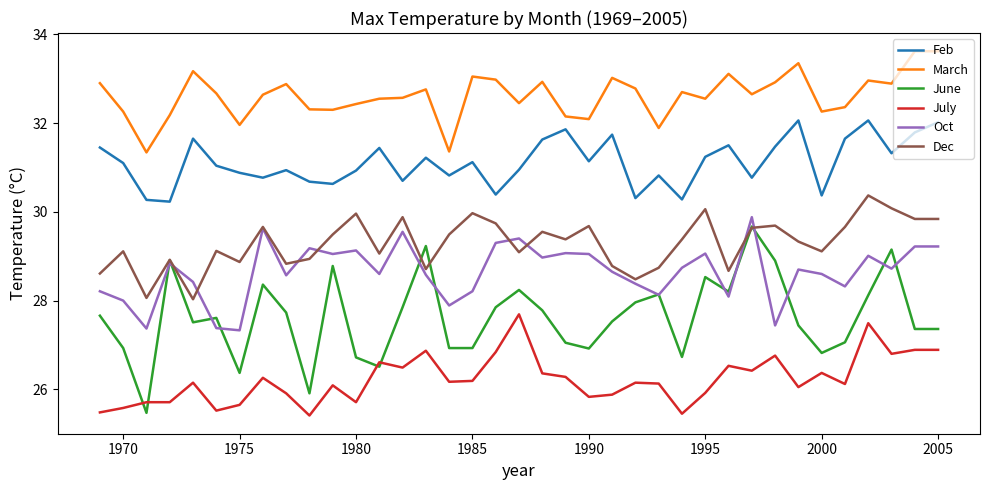

Does the chart display data point markers on the line(s)?

No